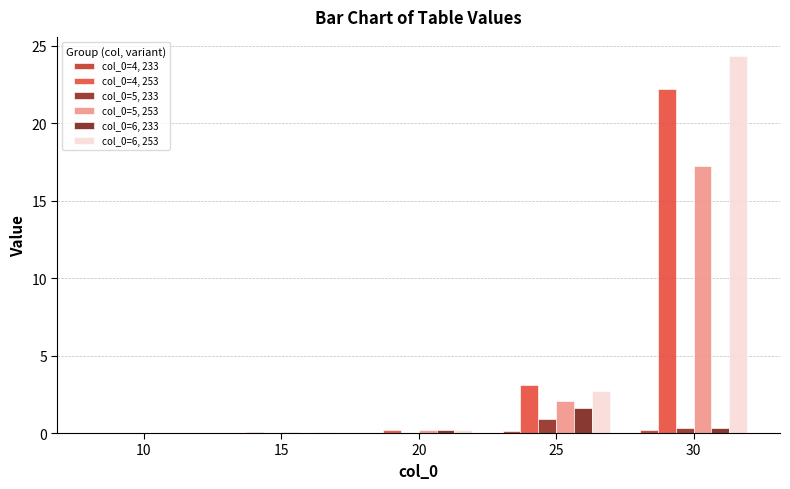

How many groups of bars are there?

5